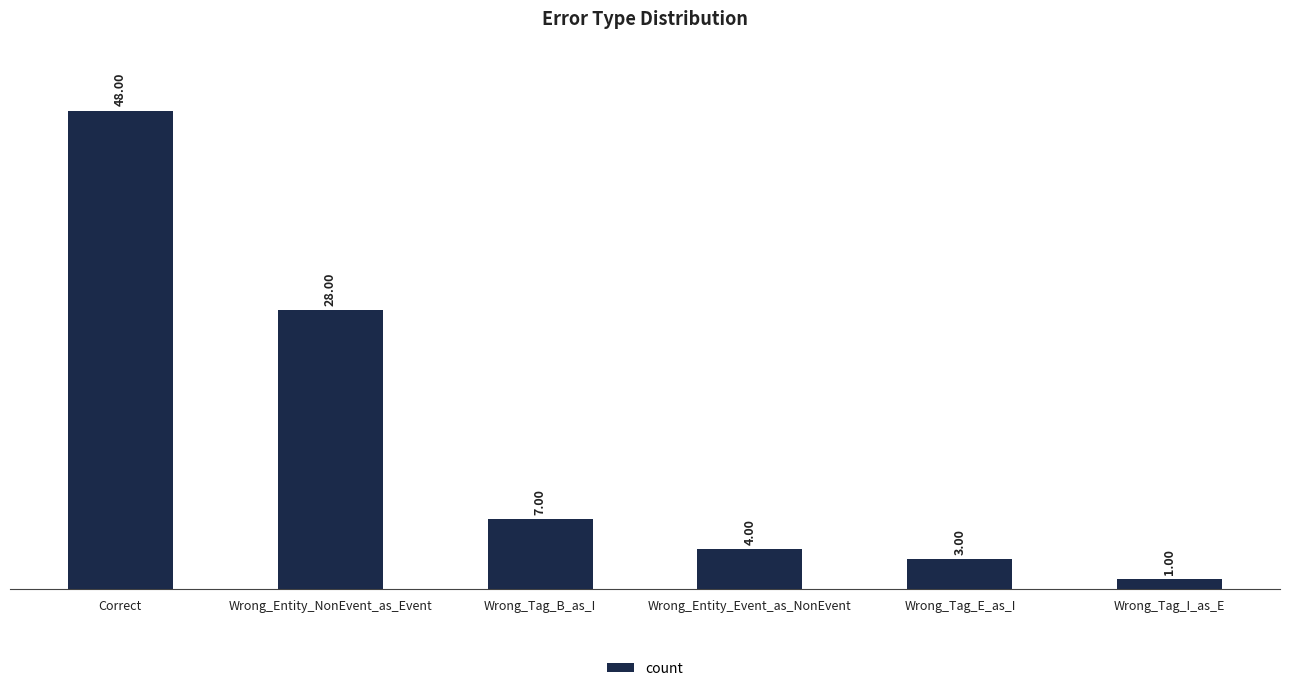

Are the bars grouped side by side (vs. stacked)?

No